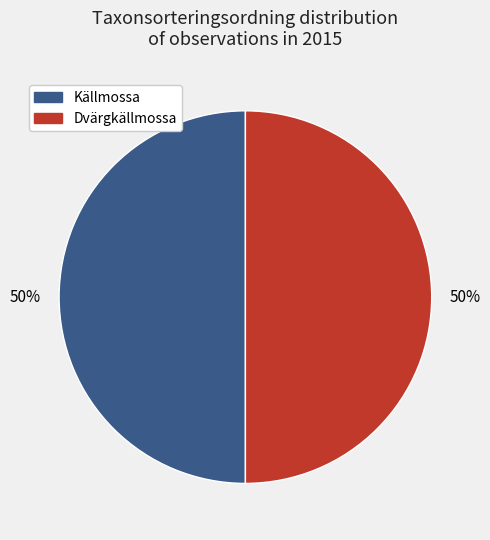

Approximately how many times larger is the value at Dvärgkällmossa compared to Källmossa?

1.0